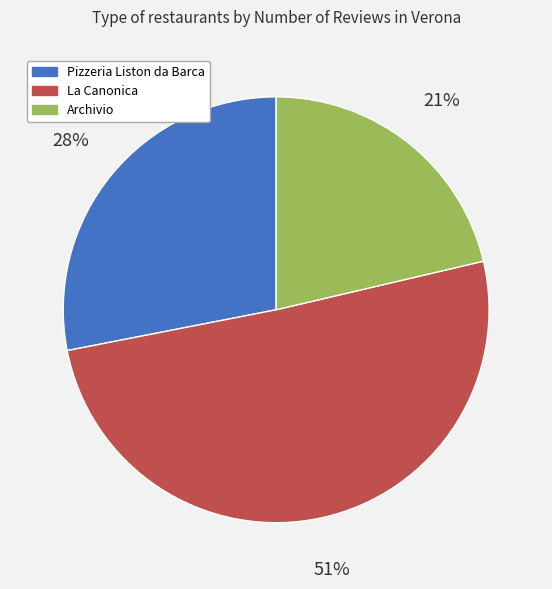

Is there any slice that represents more than half of the pie?

Yes